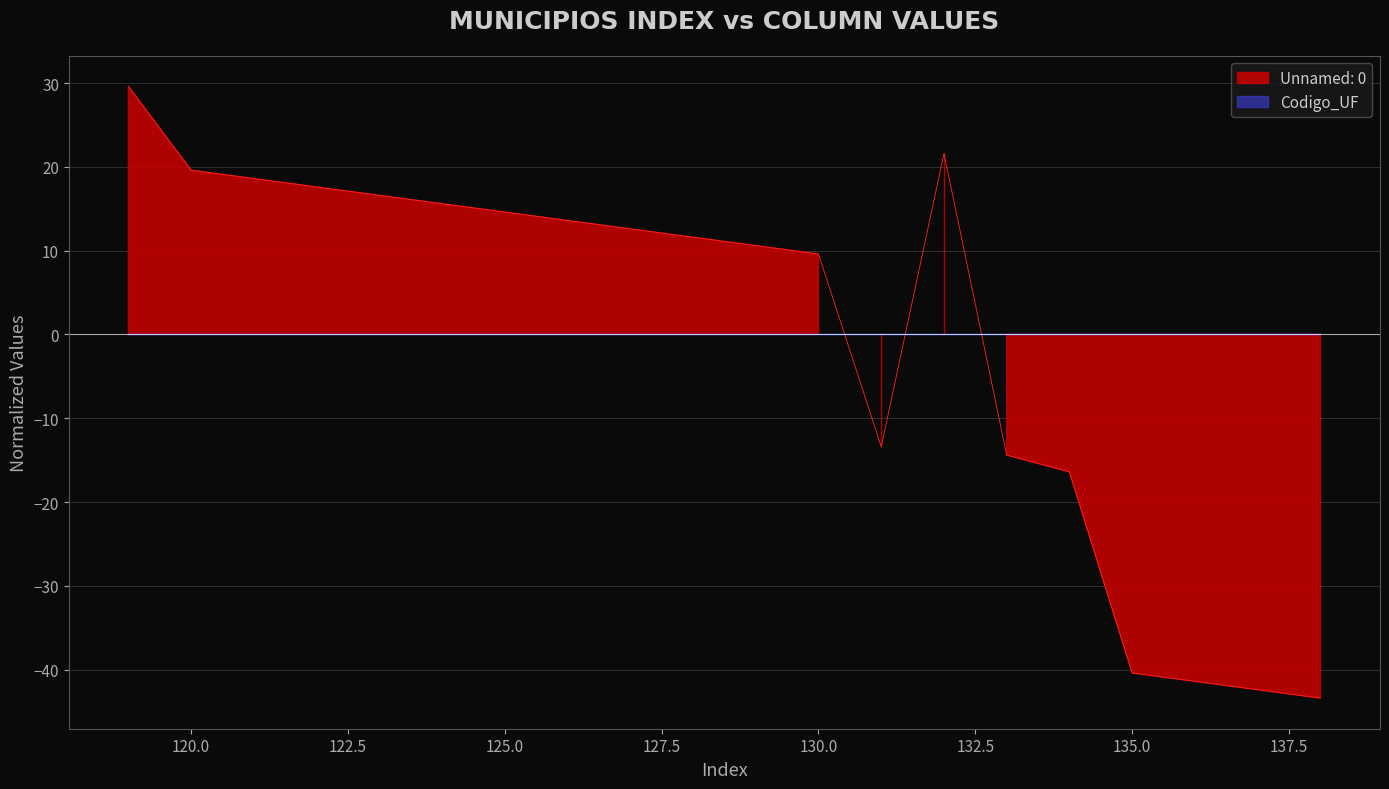

How many values are below zero?

7